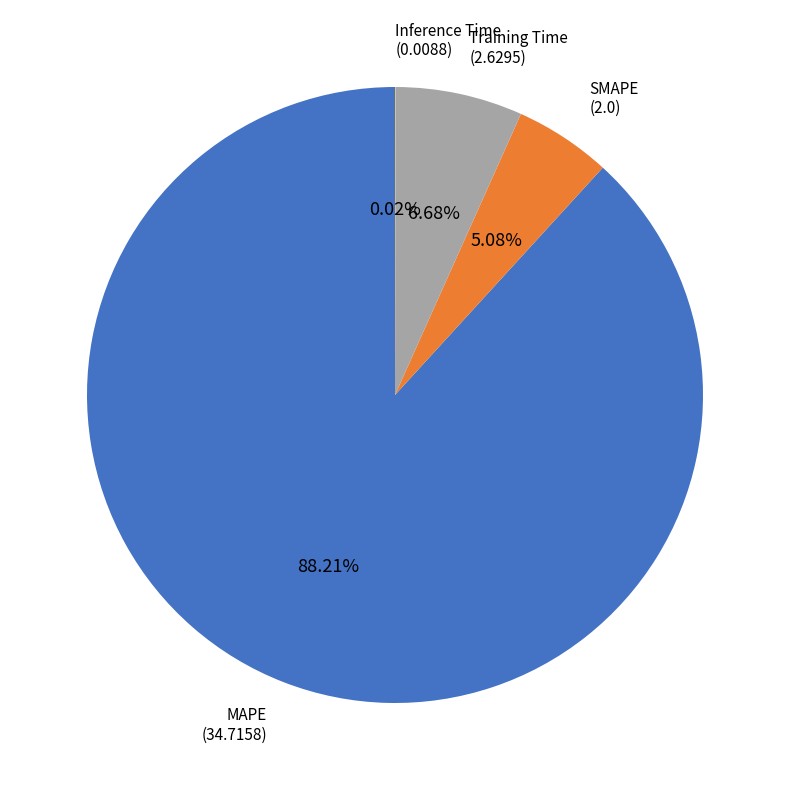

Is there a majority slice in this chart?

Yes